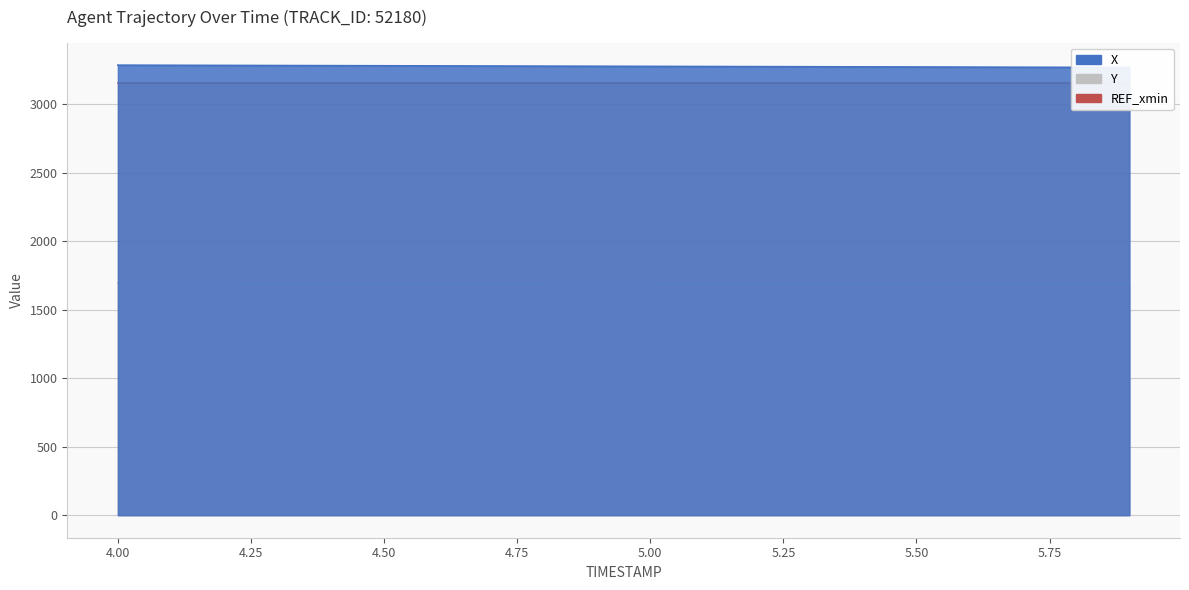

Reading left to right, list all the values displayed in this chart.

X: 3283.5	3282.6	3281.7	3280.8	3279.9	3279.0	3278.1	3277.2	3276.3	3275.5	3274.6	3273.7	3272.8	3271.9	3271.0	3270.1	3269.2	3268.3	3267.5	3266.6
Y: 1695.8	1695.3	1694.9	1694.4	1694.0	1693.5	1693.0	1692.6	1692.1	1691.6	1691.2	1690.7	1690.2	1689.8	1689.3	1688.9	1688.4	1687.9	1687.5	1687.0